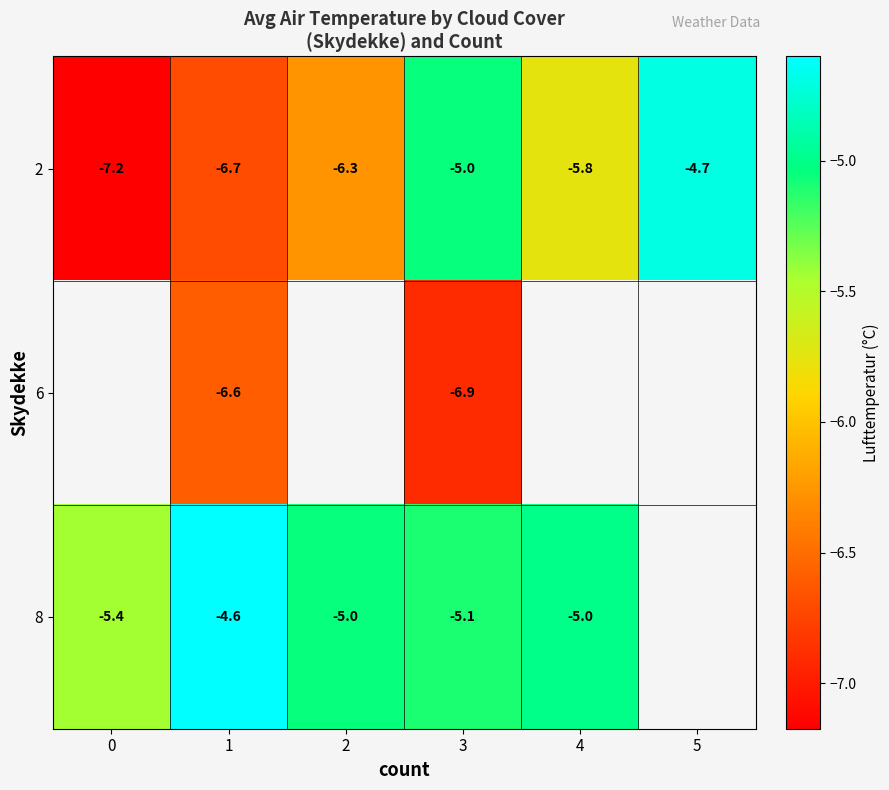

Is the value of 2 at 4 greater than the value of 8 at 0?

No